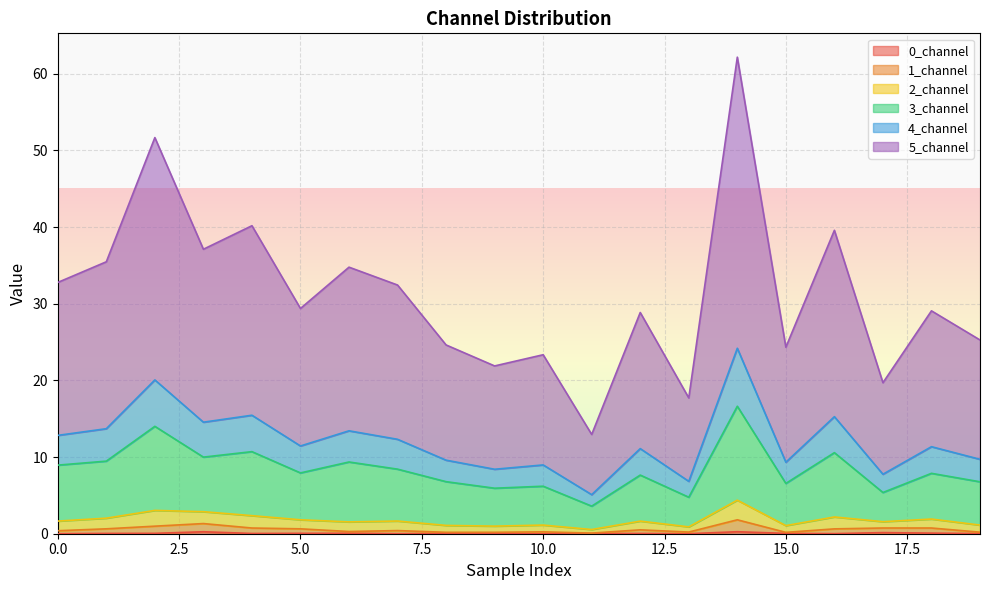

True or false: 1_channel and 3_channel intersect in this chart.

False